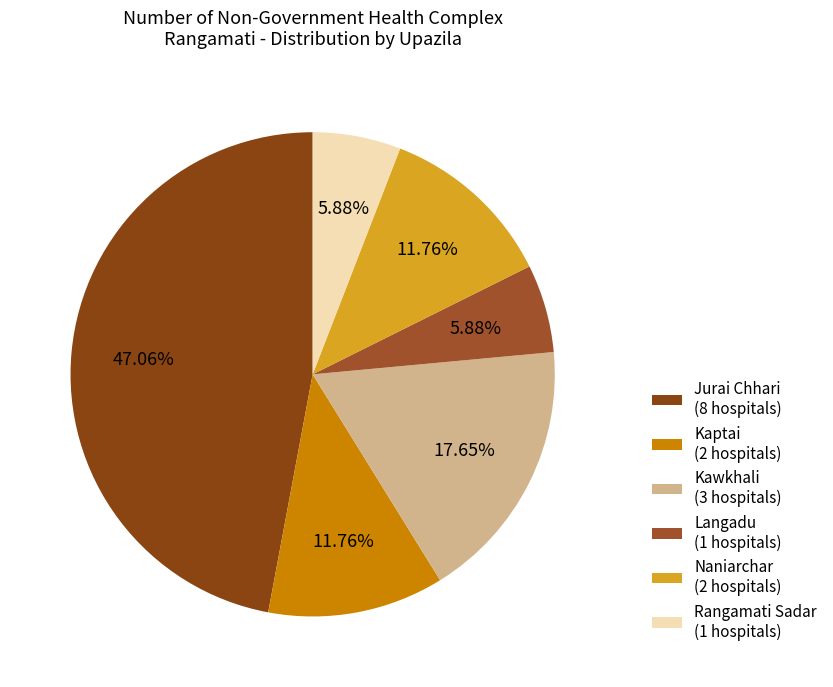

To the nearest percent, what portion does Kaptai represent?

12%